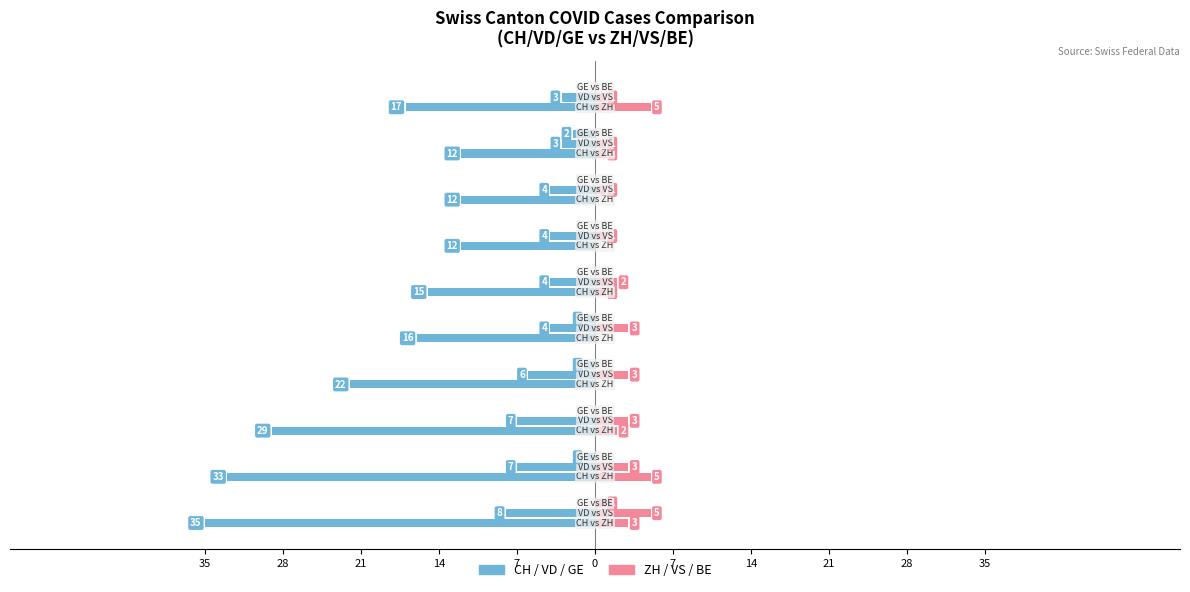

At 0, list the series in order from smallest to largest.

CH, ZH